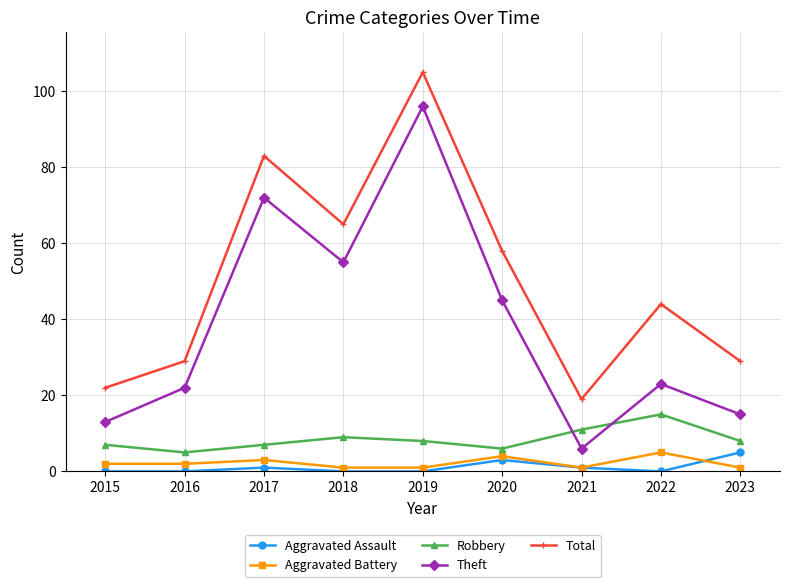

True or false: Robbery and Aggravated Battery cross at least once.

False